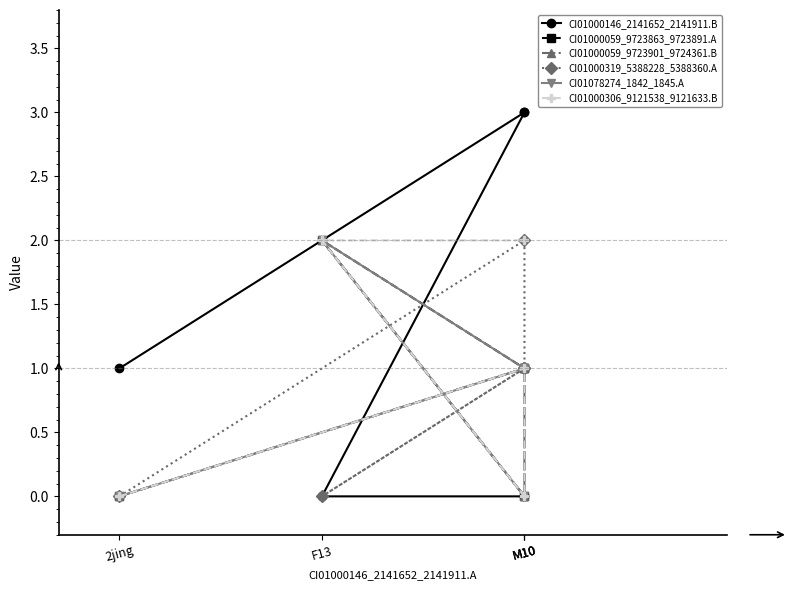

Which series has the widest spread of values?

CI01000146_2141652_2141911.B